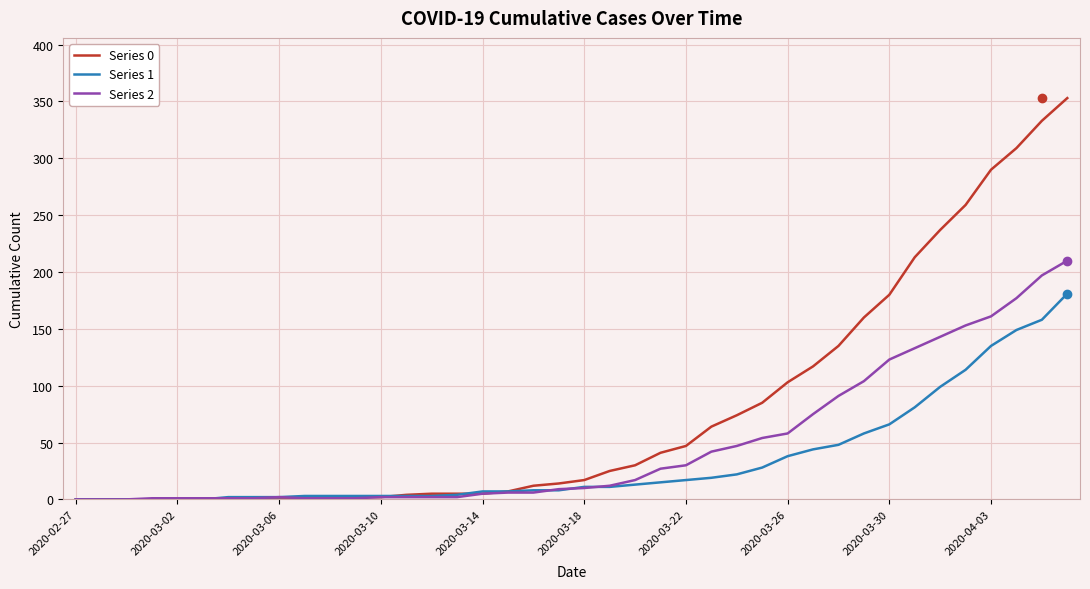

List the series in order of their peak value, lowest first.

Series 1, Series 2, Series 0